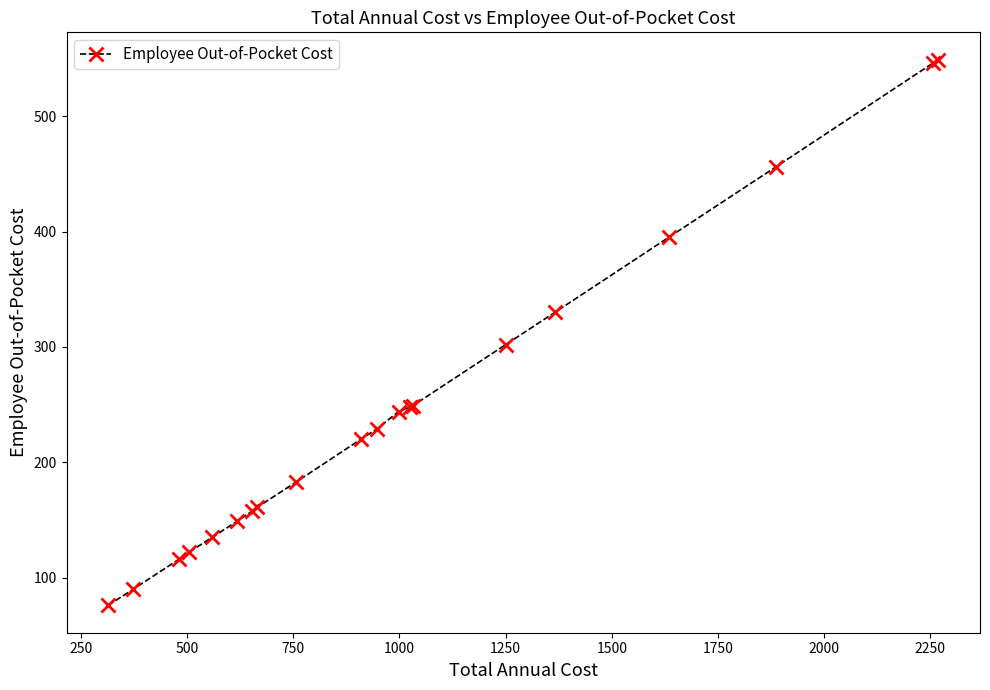

What is the minimum value shown in the chart?

76